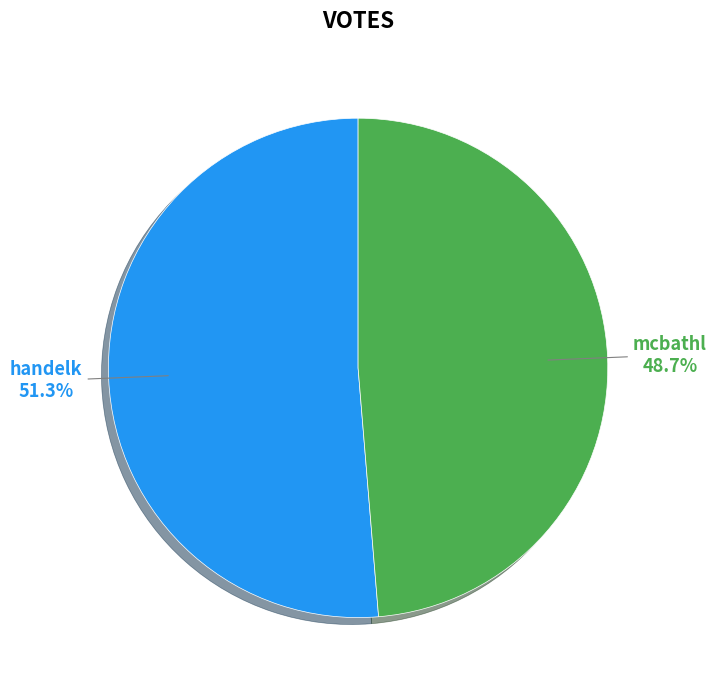

Is there a majority slice in this chart?

Yes